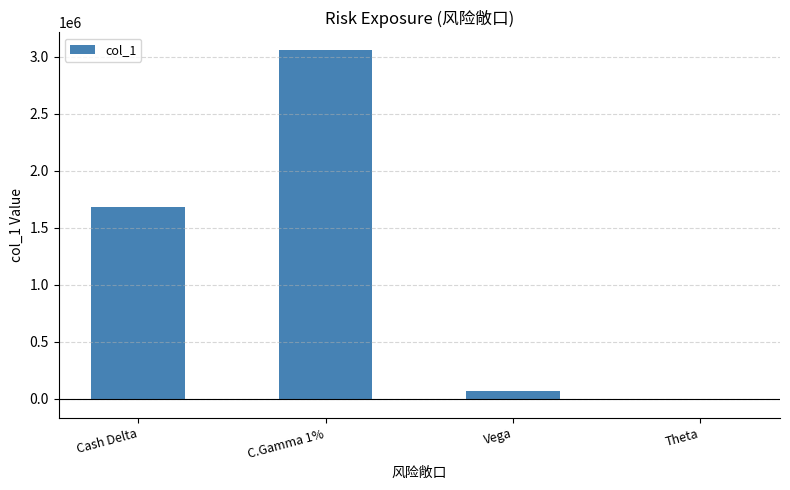

What is the maximum value shown in the chart?

3061785